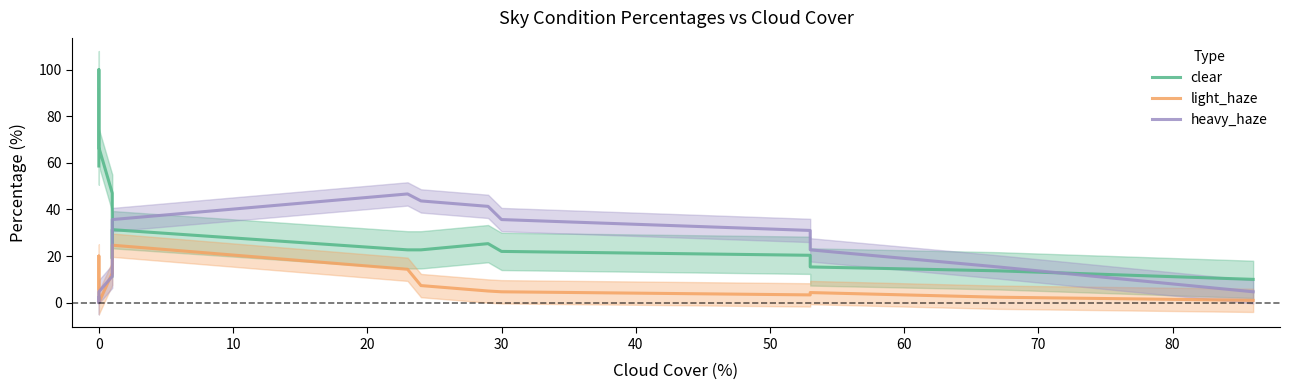

What is the minimum value for clear?

10.0